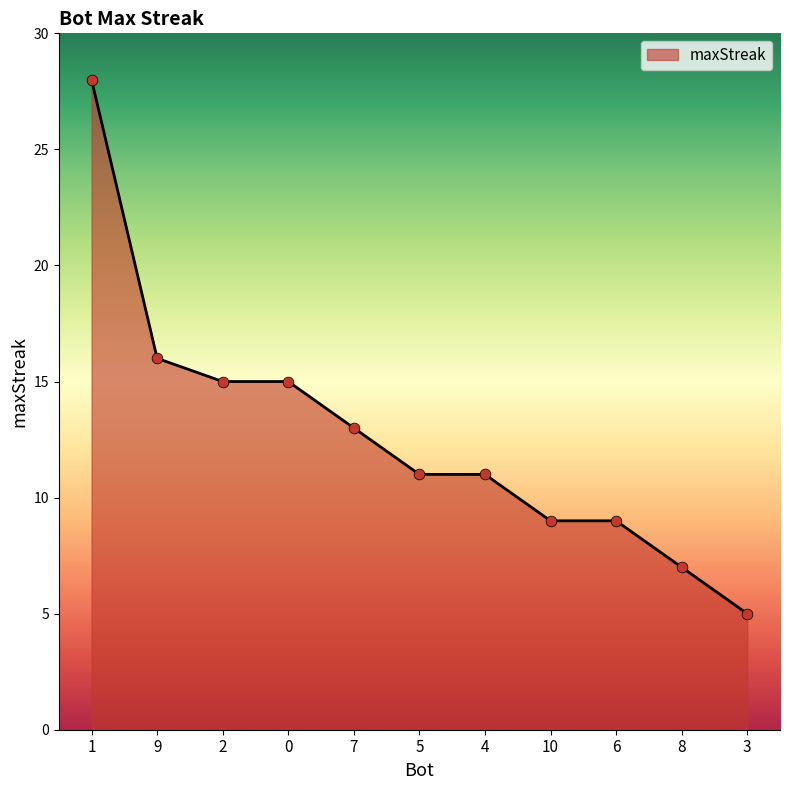

What is the change in value from 5 to 3?

-6